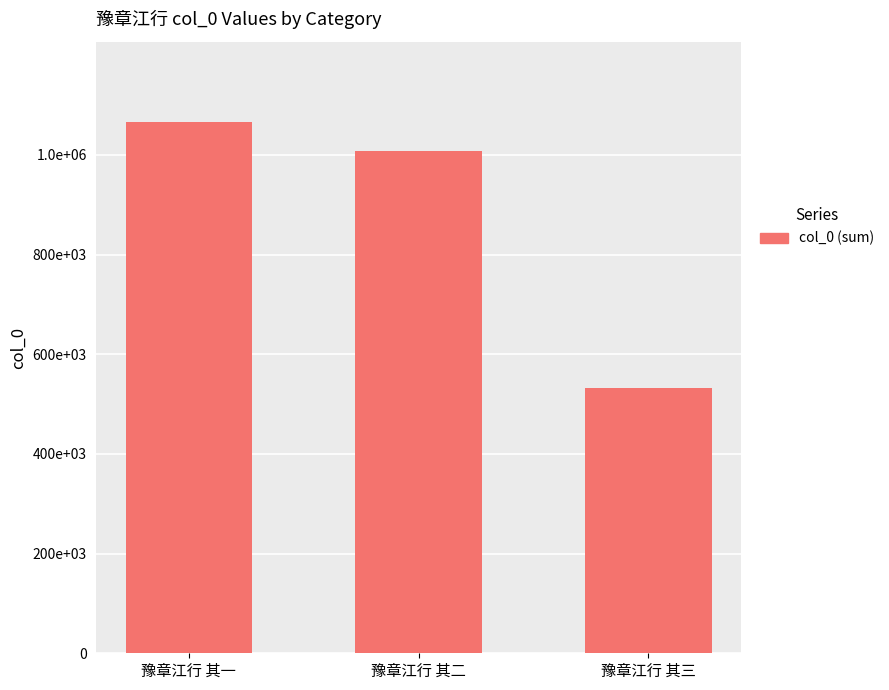

Rank the categories by value from highest to lowest.

豫章江行 其一, 豫章江行 其二, 豫章江行 其三